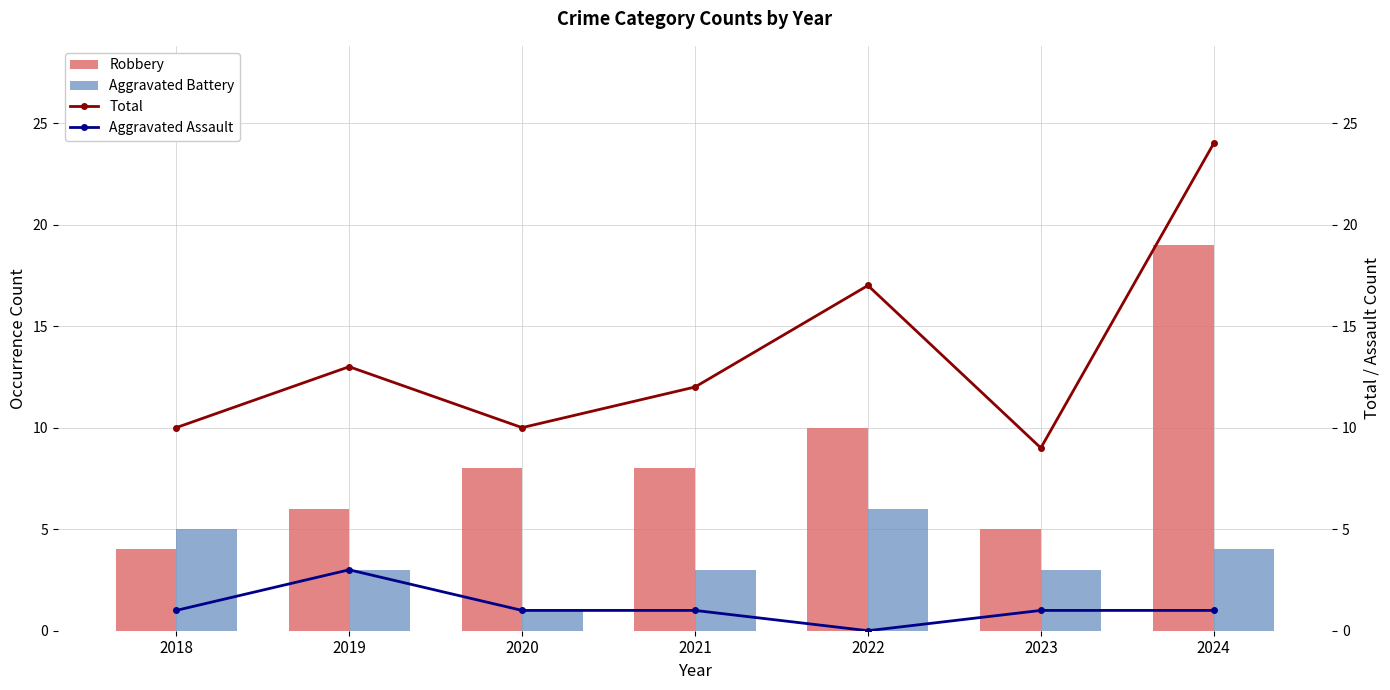

What is the spread (max minus min) of values at 2019?

10